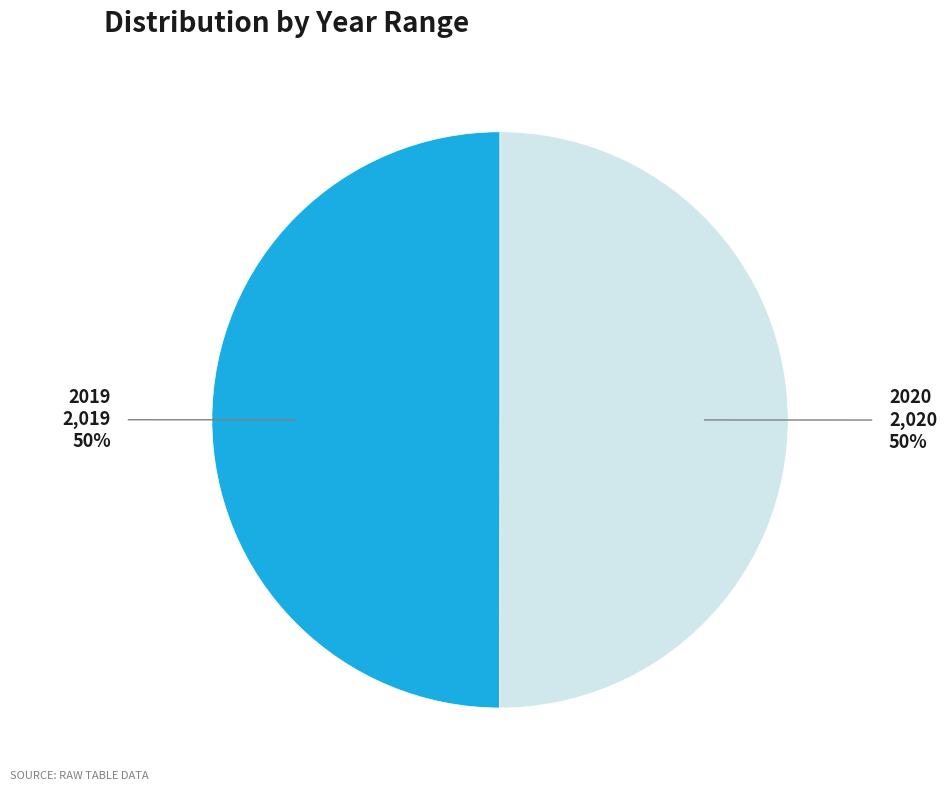

To the nearest percent, what is the average slice percentage?

50%